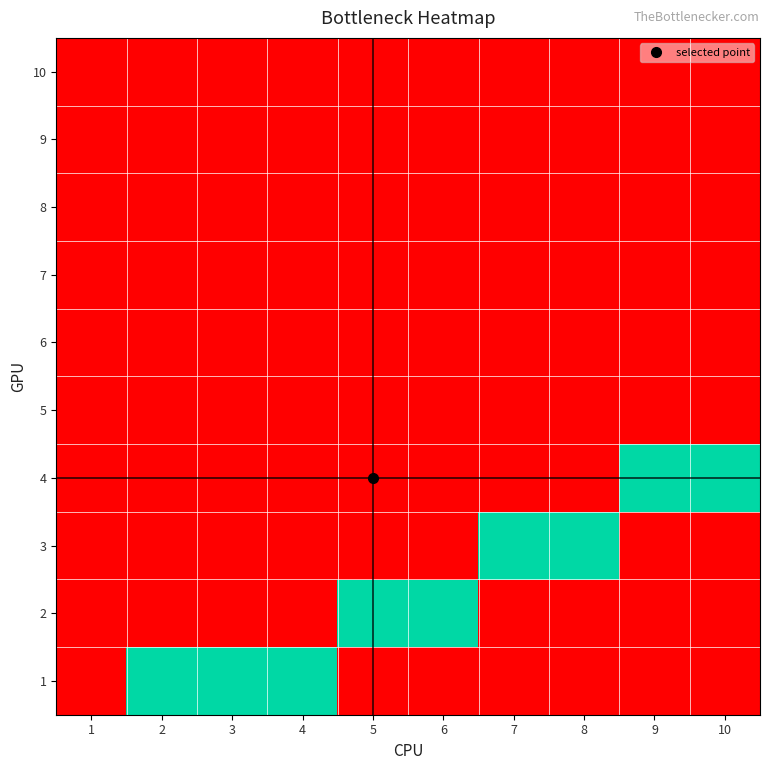

How many distinct data groups are displayed?

10